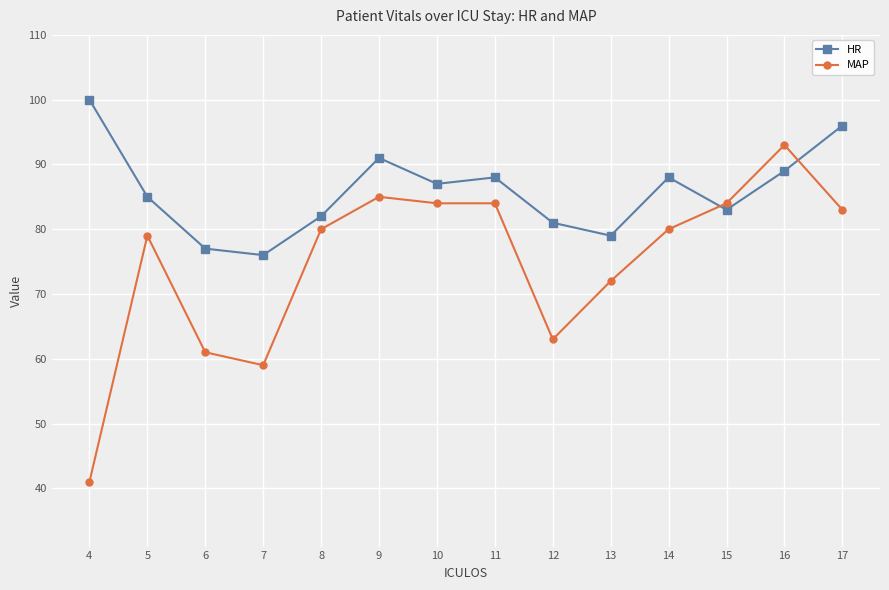

How many times do HR and MAP cross each other?

2